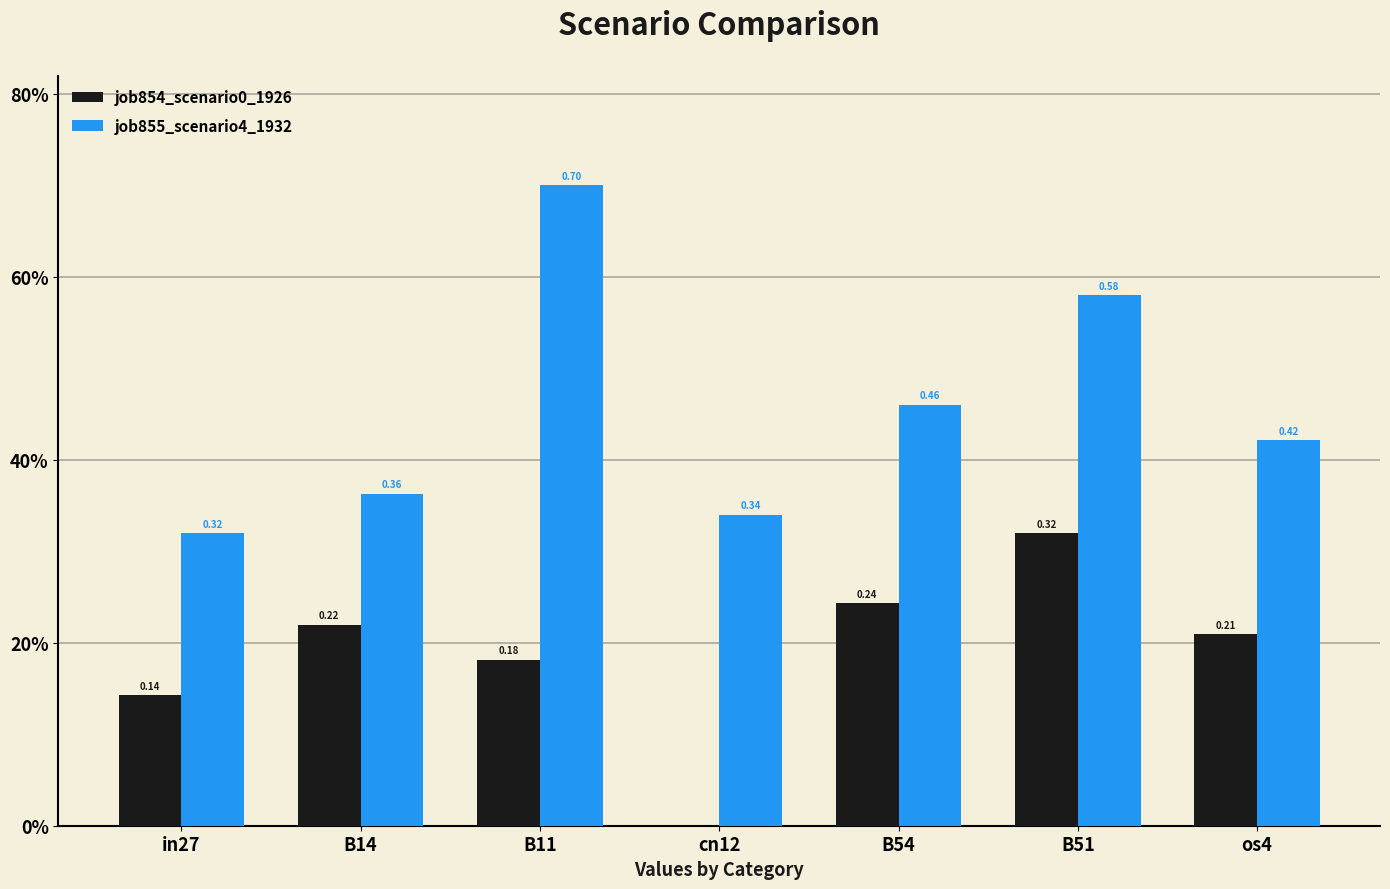

What are all the series names shown in the legend?

job854_scenario0_1926, job855_scenario4_1932